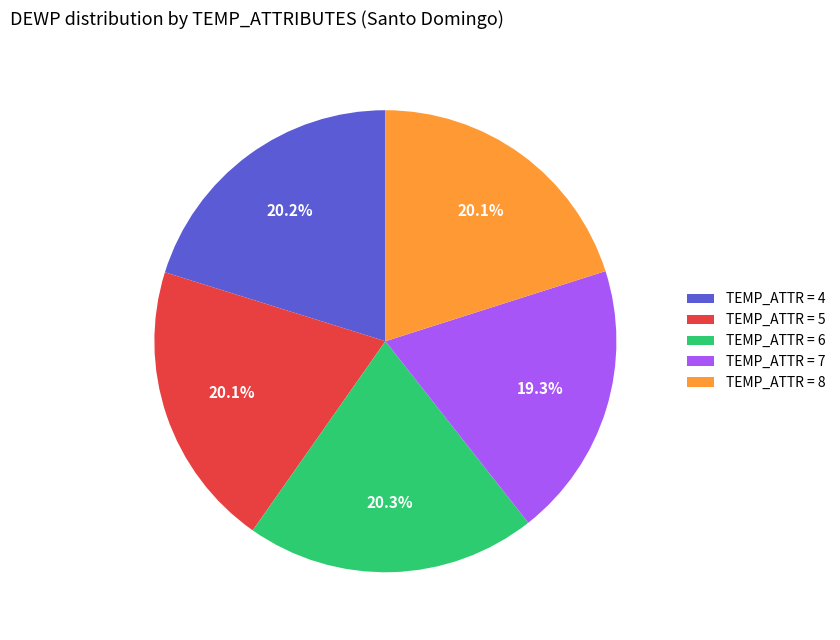

What is the ratio of the value at TEMP_ATTR = 7 to the value at TEMP_ATTR = 5?

1.0